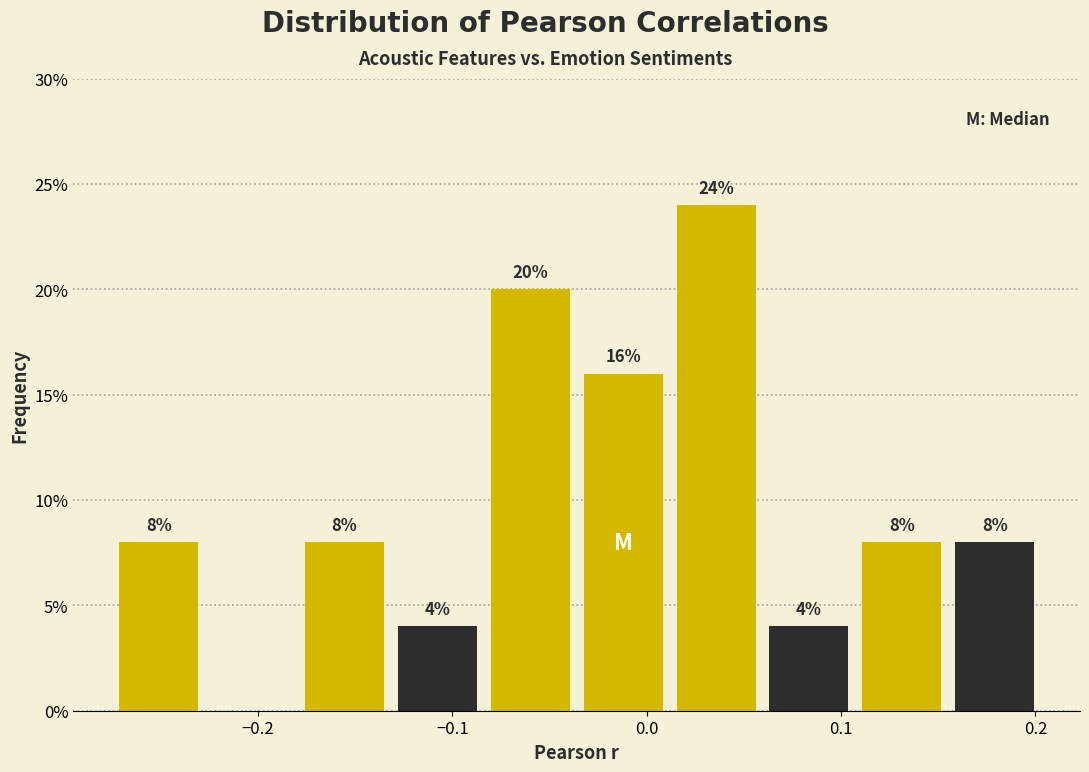

Over which range of the x-axis is the bar tallest?

0.01 to 0.06